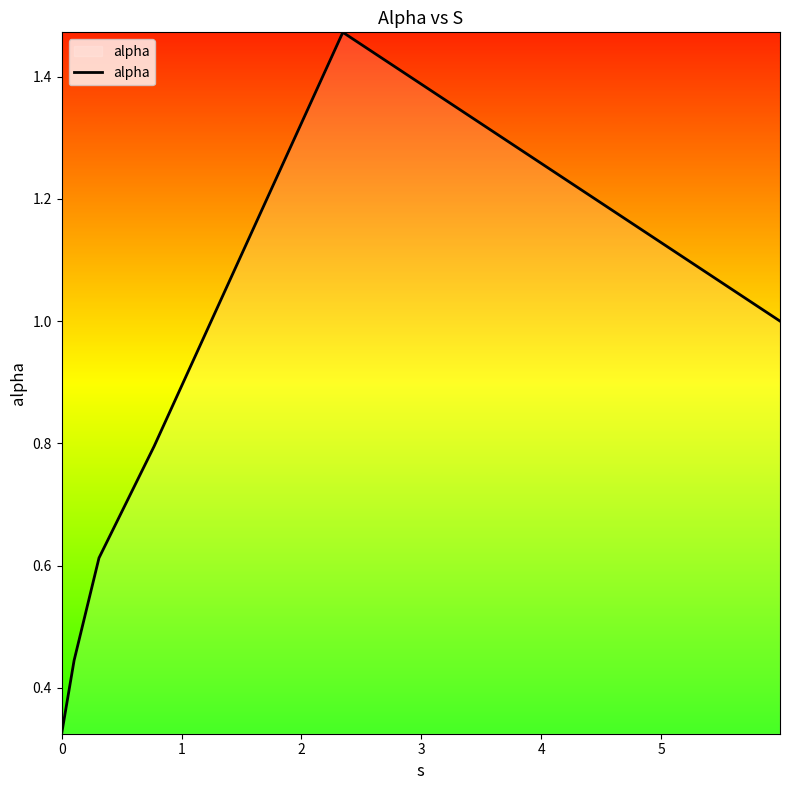

What is the difference between the maximum and minimum values?

1.1